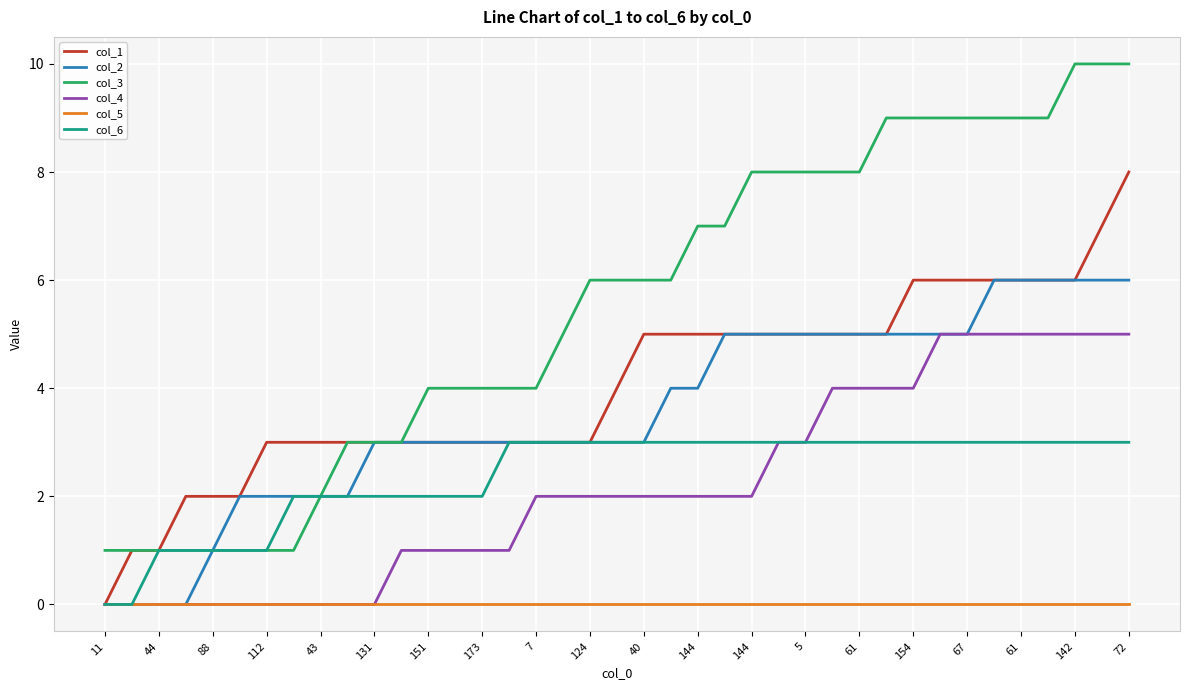

What is the maximum value for col_6?

3